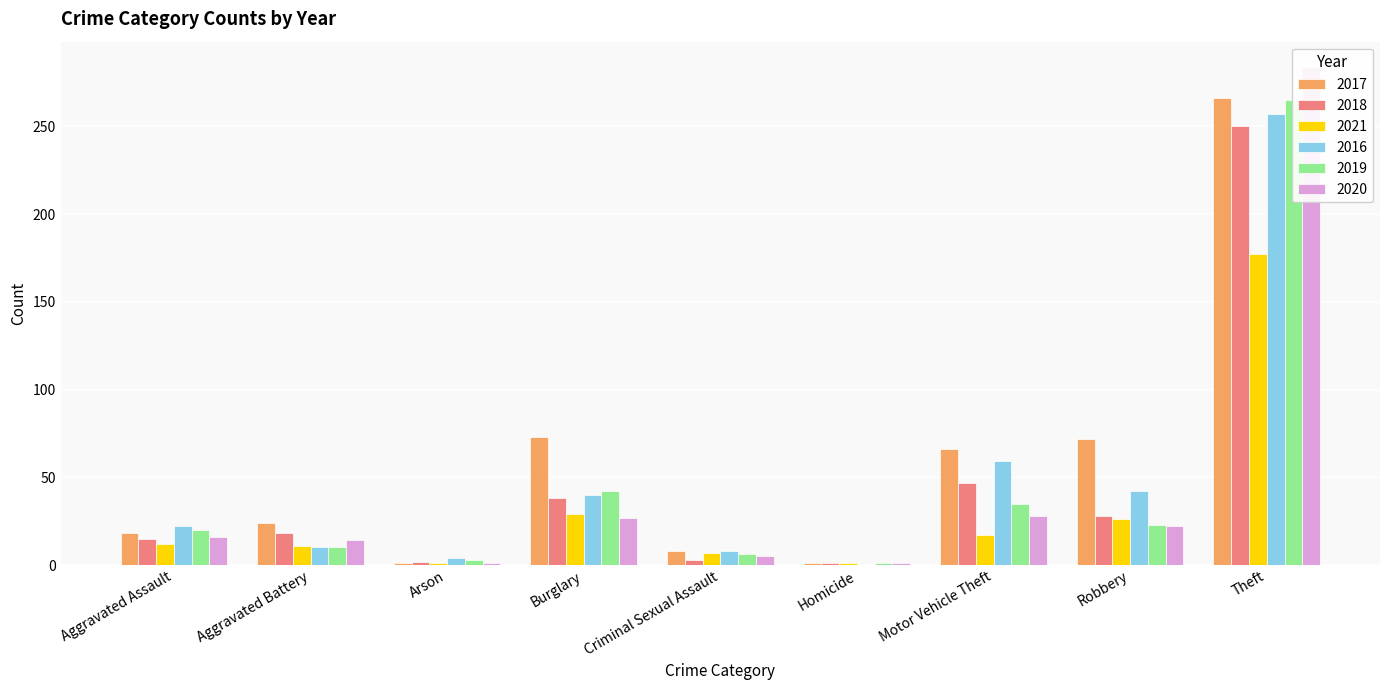

What is the greatest value displayed?

284